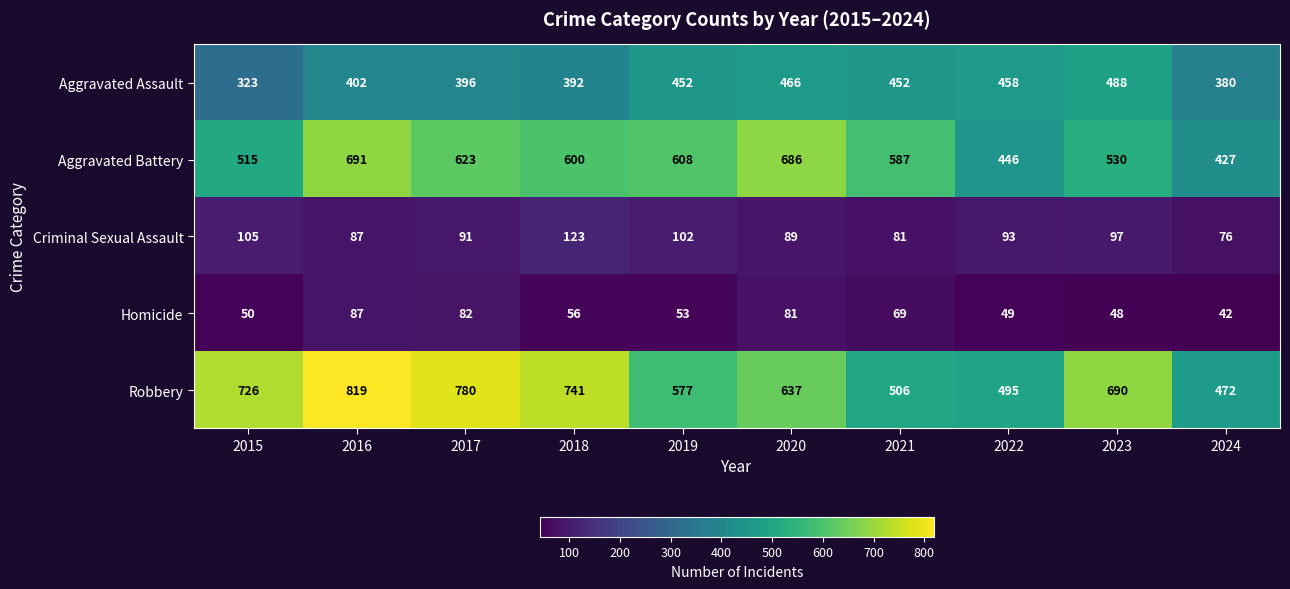

What is the difference between the Aggravated Assault values at 2019 and 2024?

72